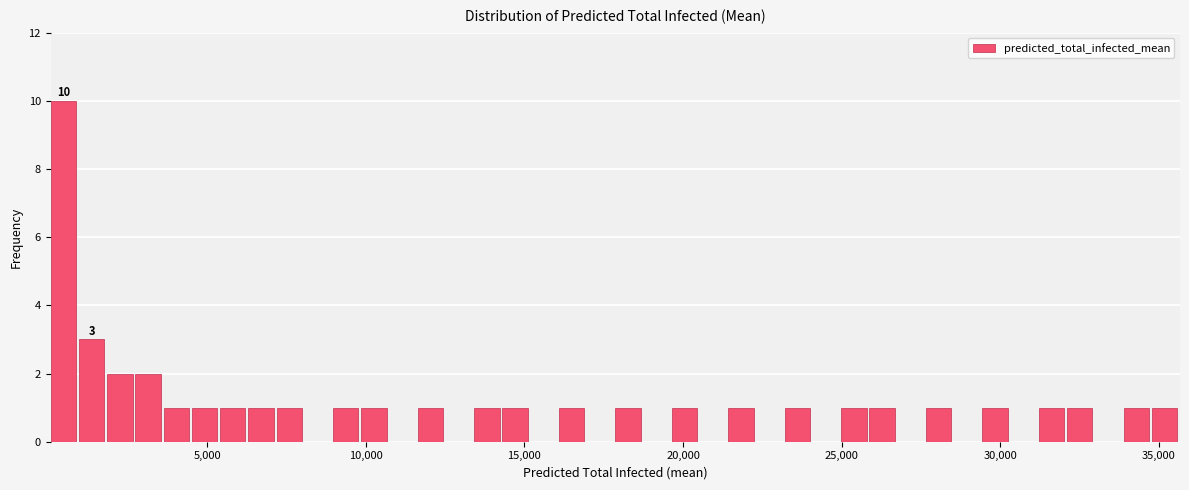

Read against the x-axis, roughly where is the centre of the tallest bar?

500